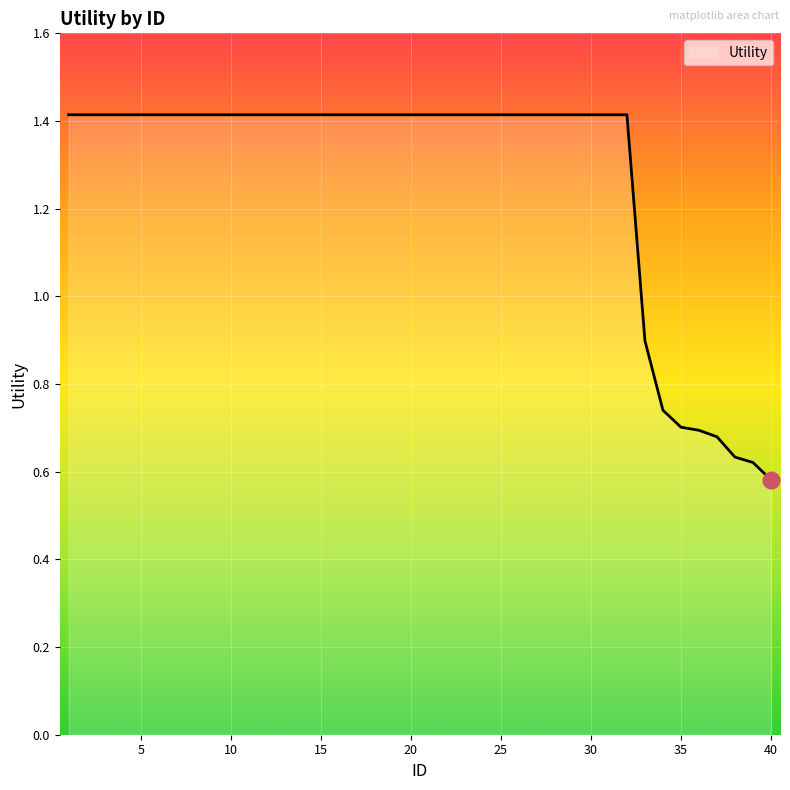

How many lines are shown in the chart?

1